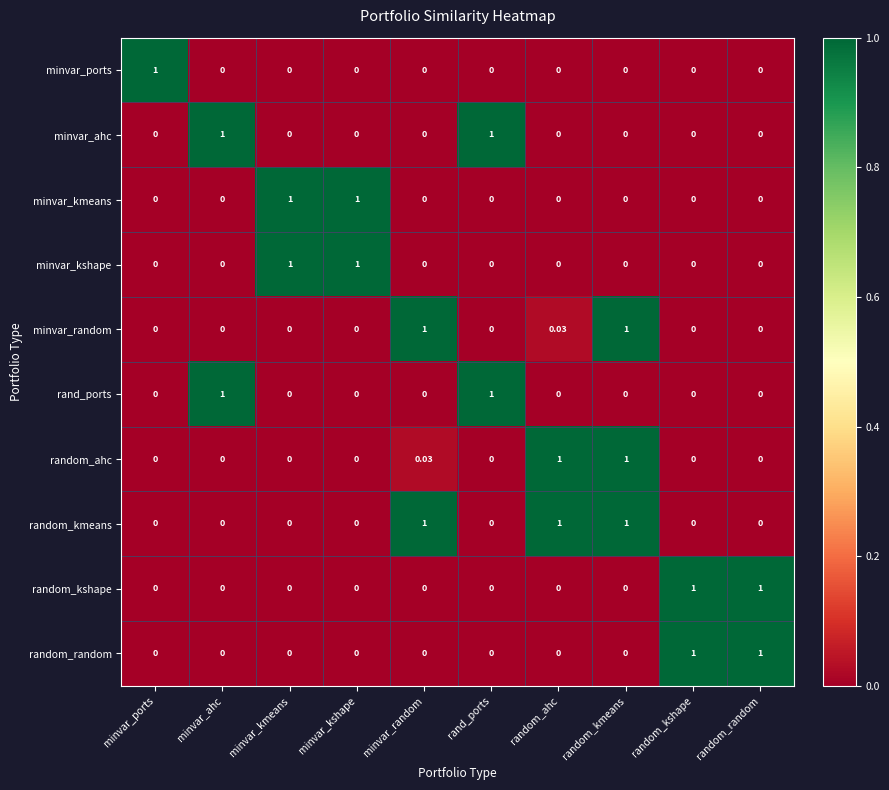

Which series has the largest total across all categories?

random_kmeans